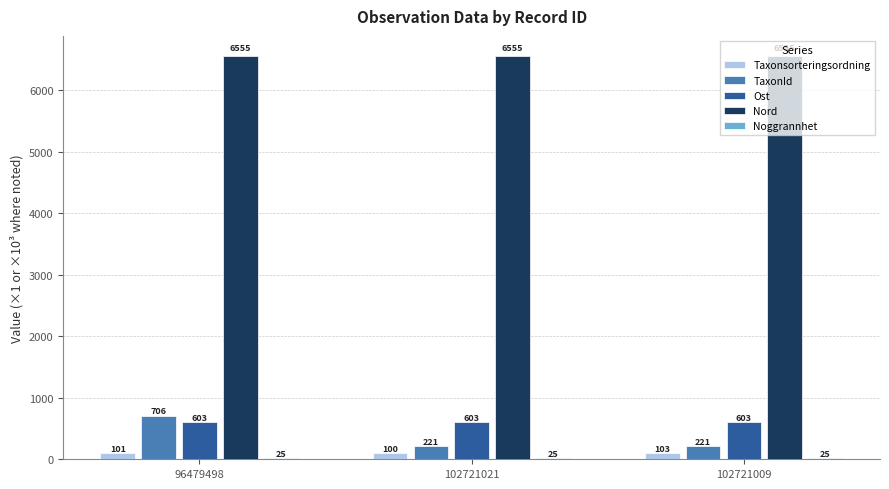

How many series are shown in this chart?

5